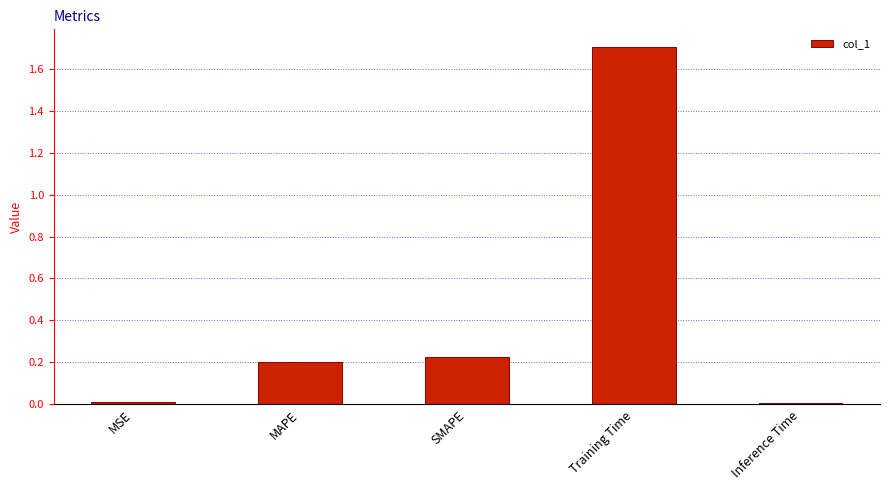

What is the change in value from SMAPE to Training Time?

+1.5